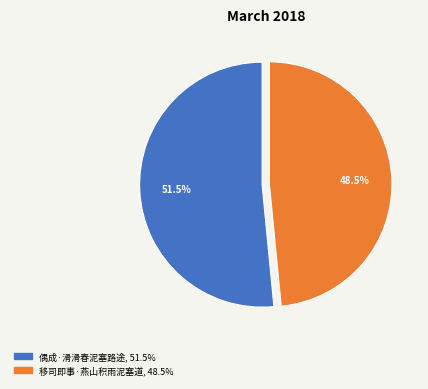

Which has a higher value, 偶成·滑滑春泥塞路途 or 移司即事·燕山积雨泥塞道?

偶成·滑滑春泥塞路途